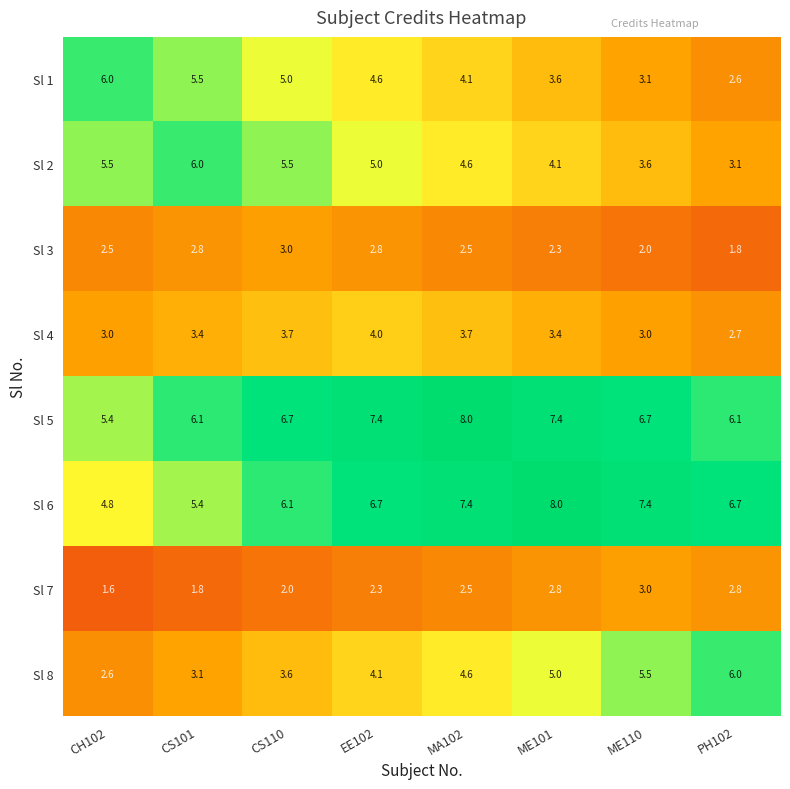

What is the spread (max minus min) of values at PH102?

4.9